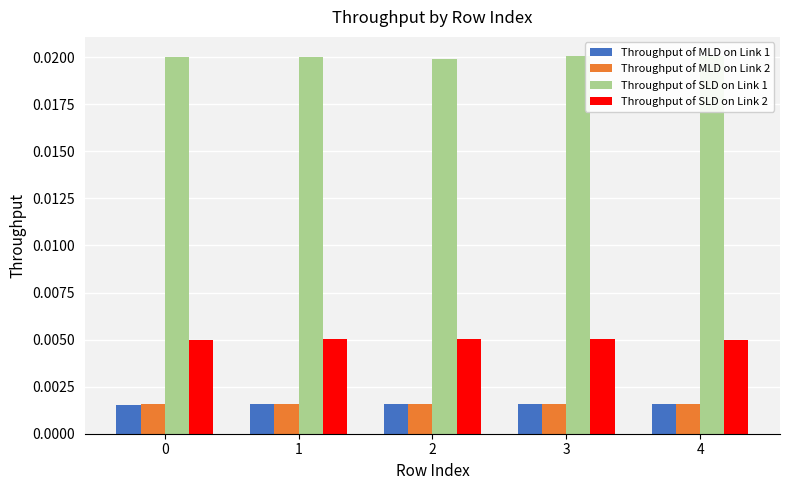

List the labels in order of Throughput of MLD on Link 2 value, largest first.

4, 1, 2, 0, 3